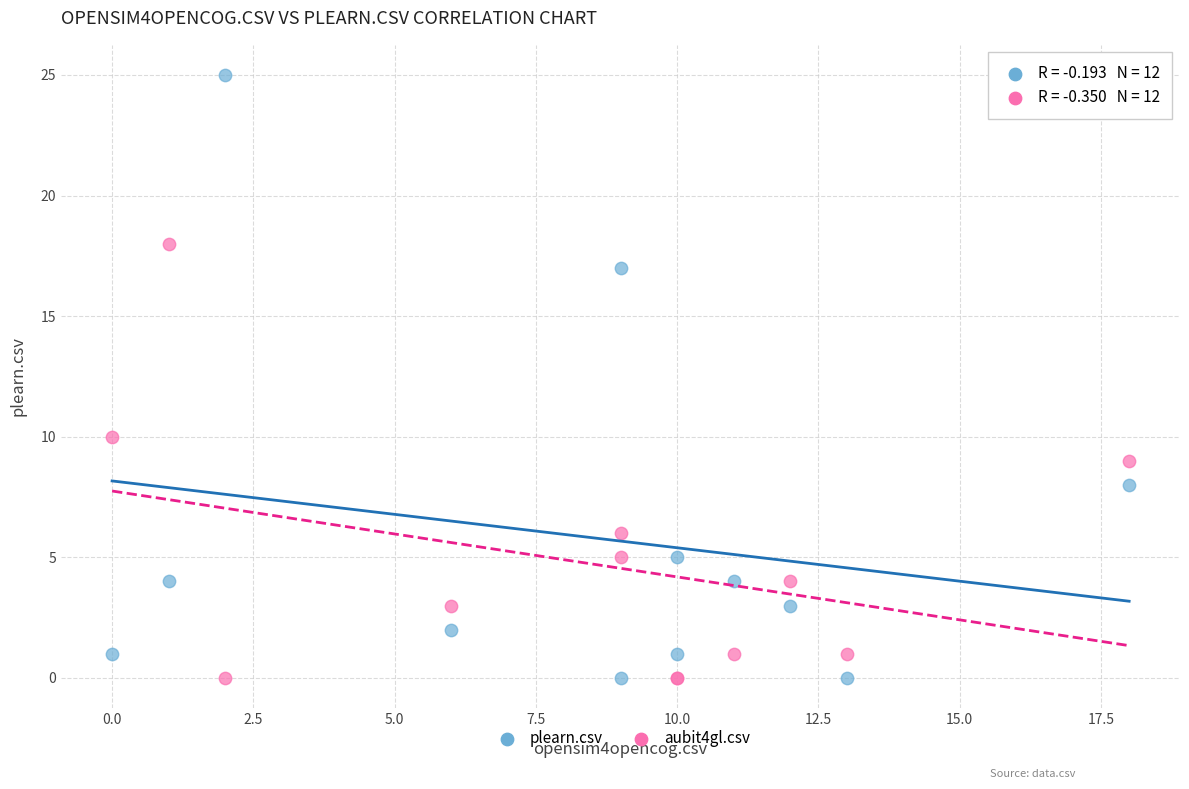

Which series reaches the maximum Y coordinate?

plearn.csv